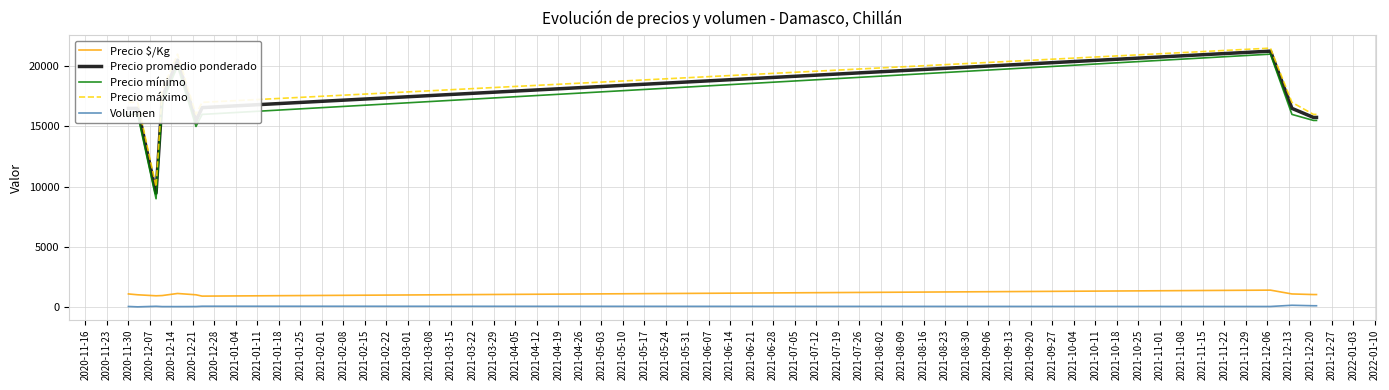

In Precio $/Kg, how many points are higher than both neighbors (excluding endpoints)?

2